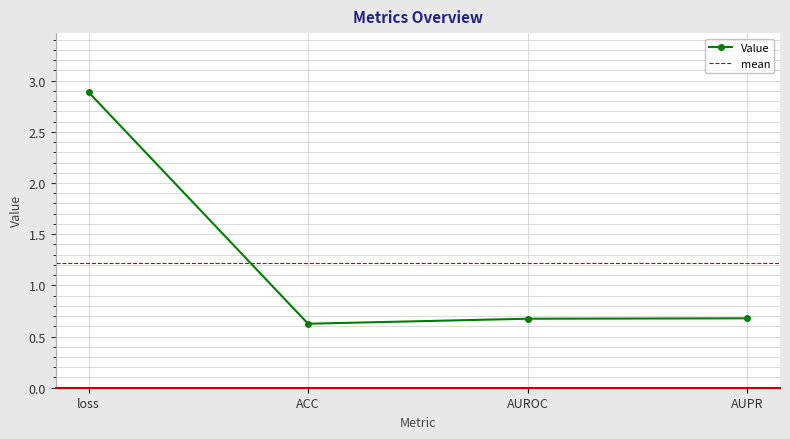

Rank the categories by value from lowest to highest.

ACC, AUROC, AUPR, loss